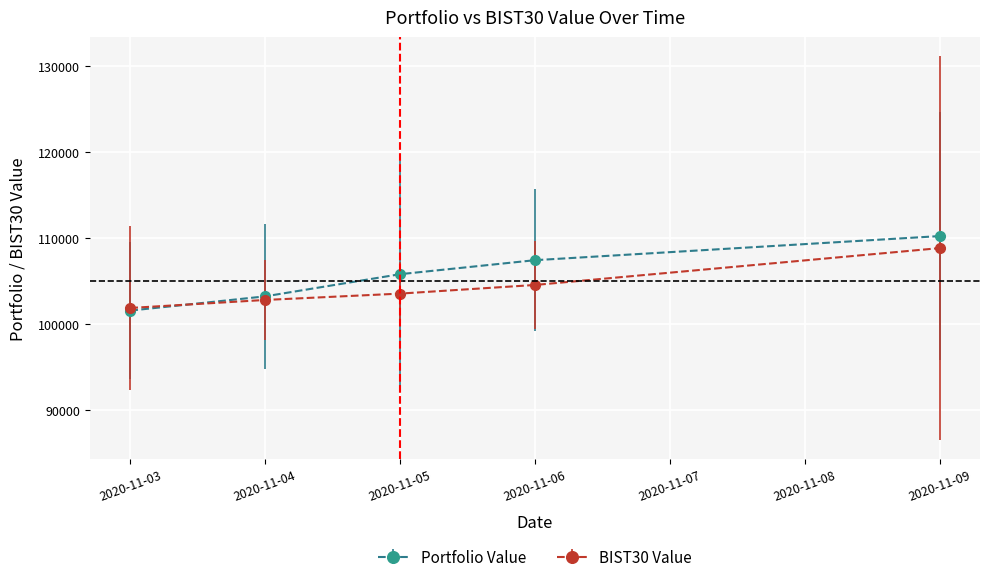

Which series has the largest range (max minus min)?

Portfolio Value